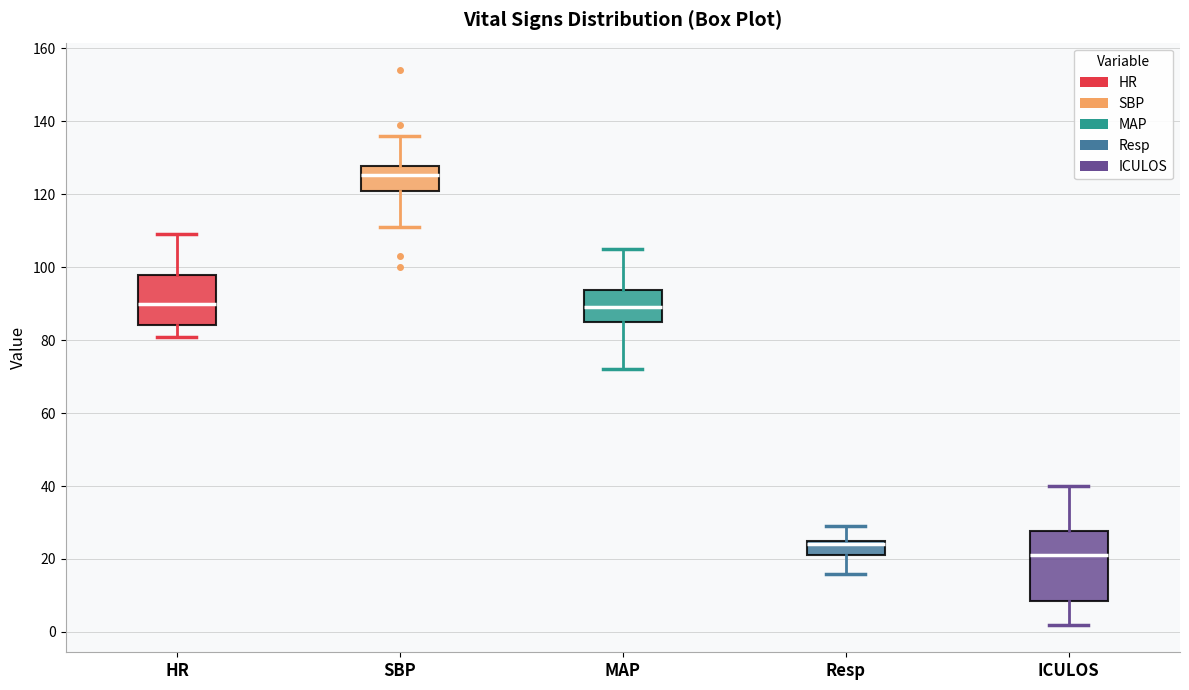

Where does the median line of the box for HR sit on the y-axis? The values are not printed on the chart, so give them approximately, as read against the axis.

90